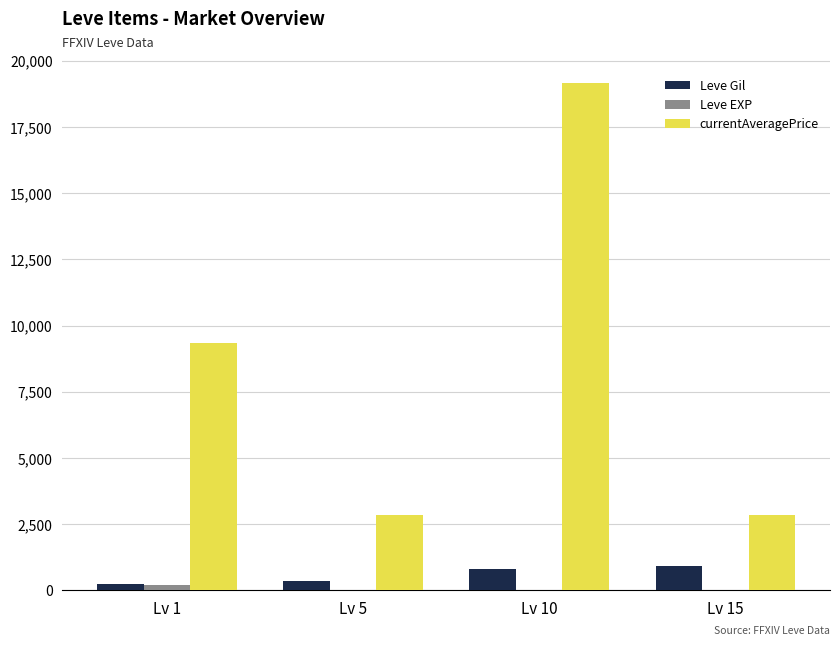

At which category is the sum across all series the highest?

Lv 10